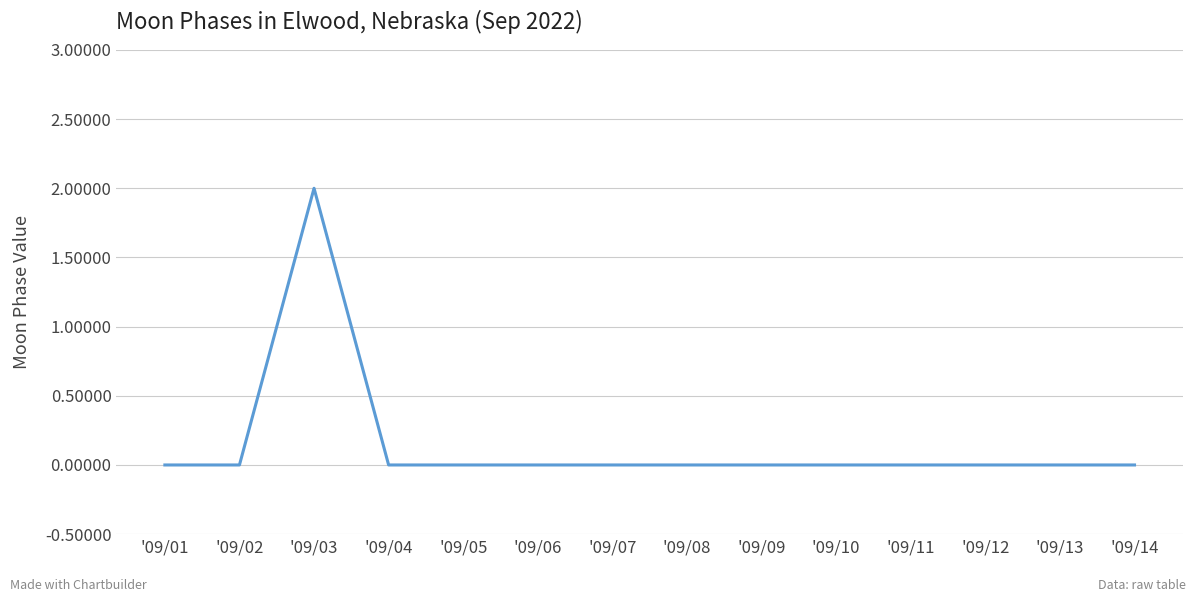

Does the chart display data point markers on the line(s)?

No